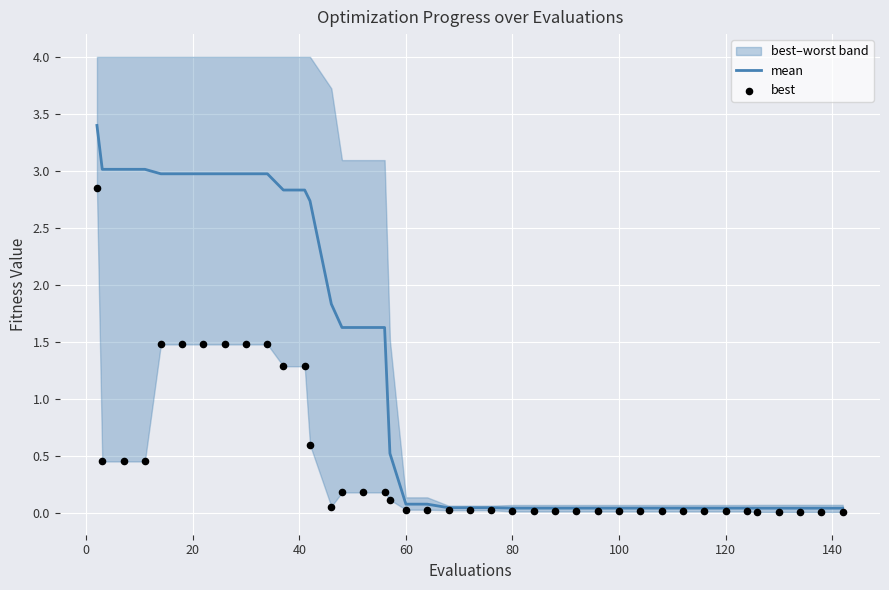

What is the maximum value for mean?

3.4